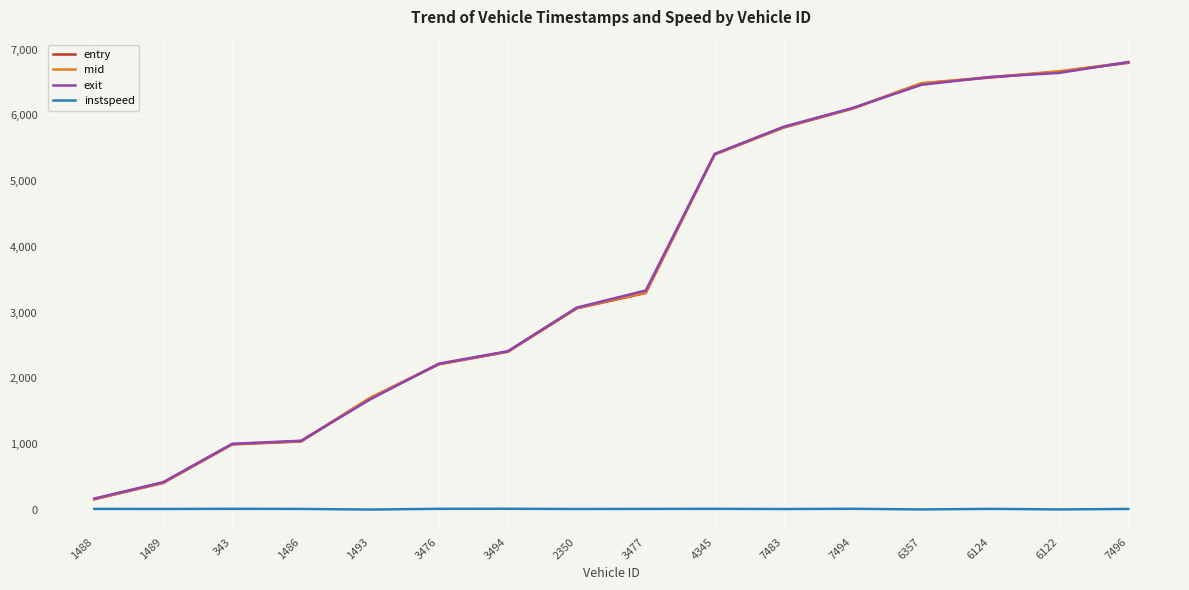

What is the highest value of the mid series?

6804.1